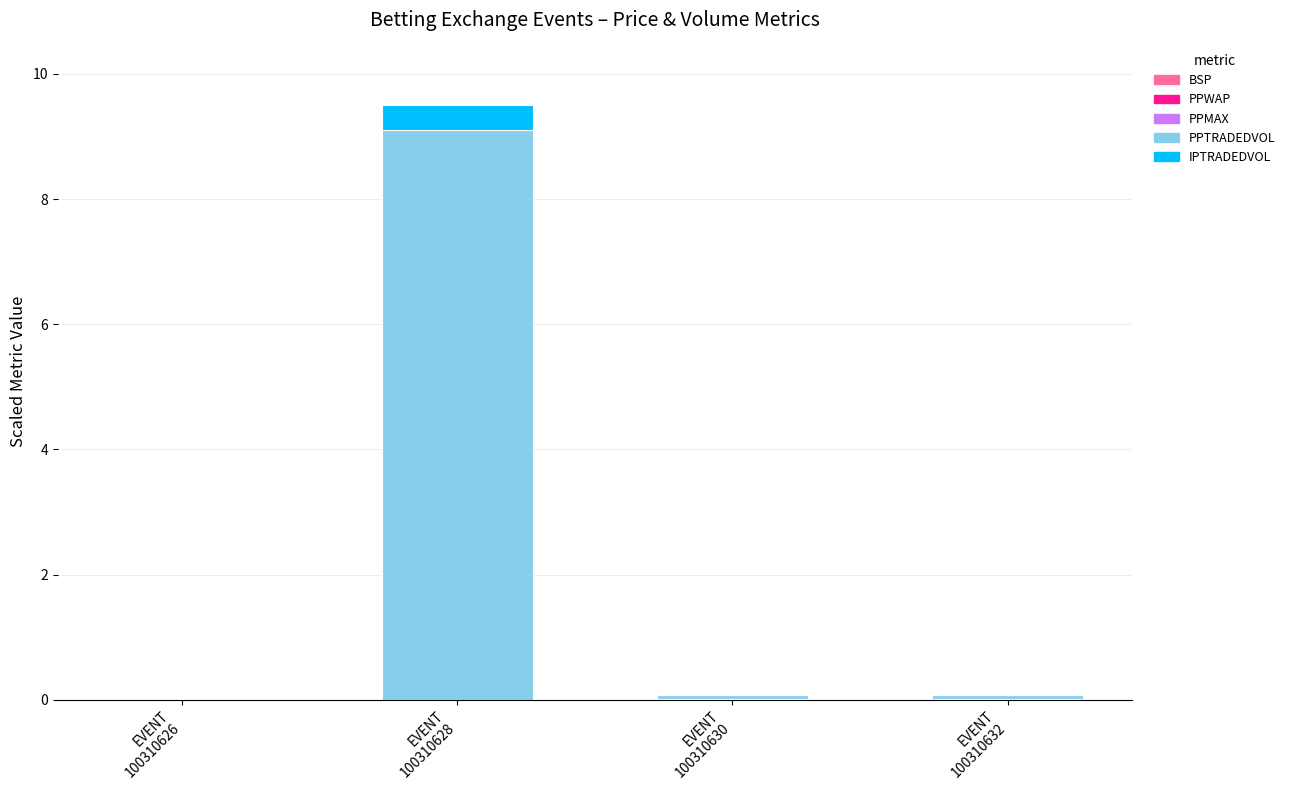

How many categories are shown in the chart?

4